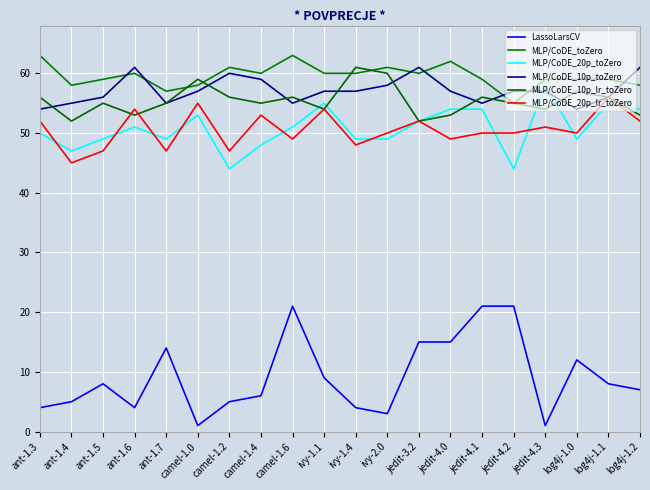

What is the value of the MLP/CoDE_20p_lr_toZero point at the 9th from the left?

49